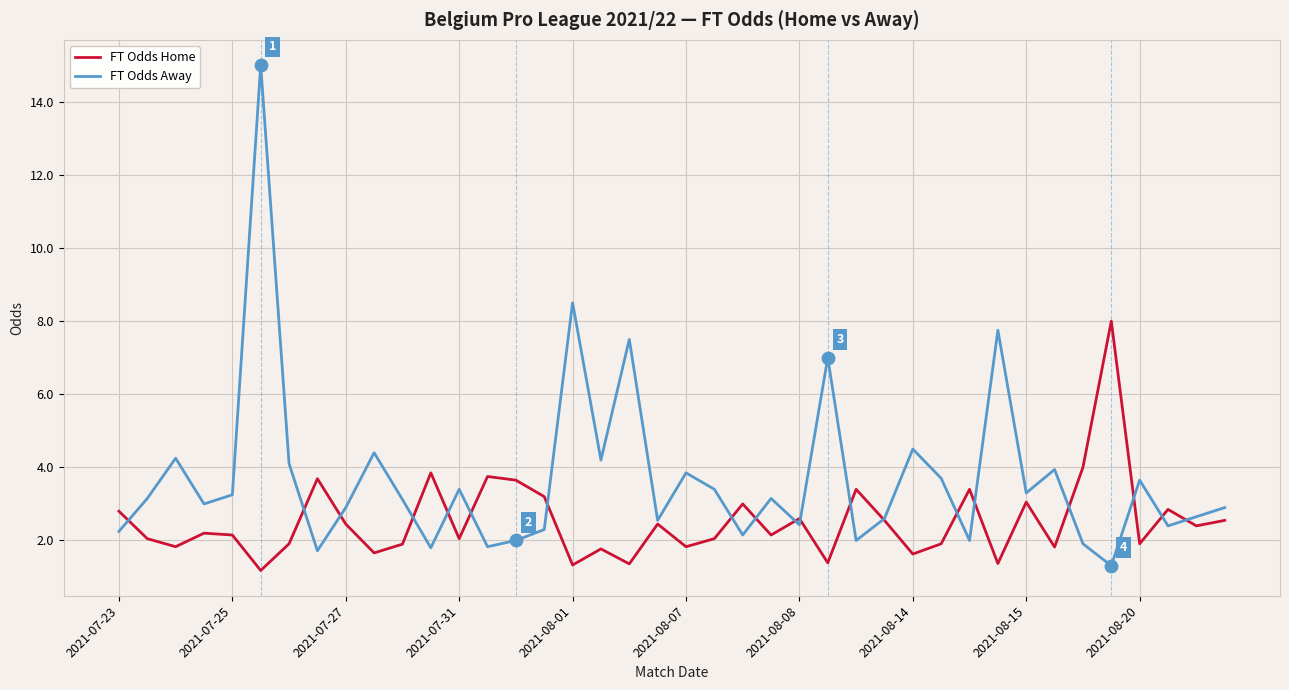

Rank the series by their average value, from highest to lowest.

FT Odds Away, FT Odds Home